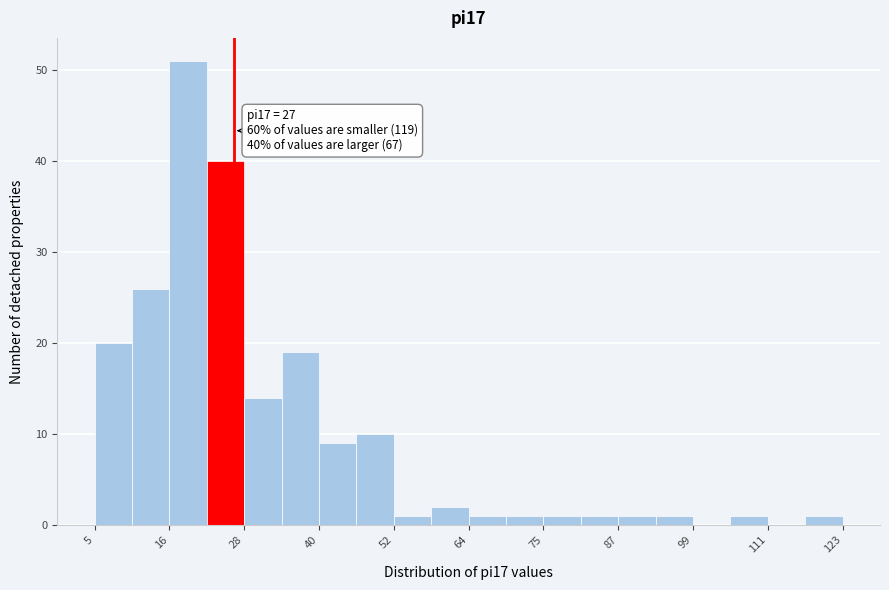

Read against the x-axis, roughly where is the centre of the tallest bar?

20